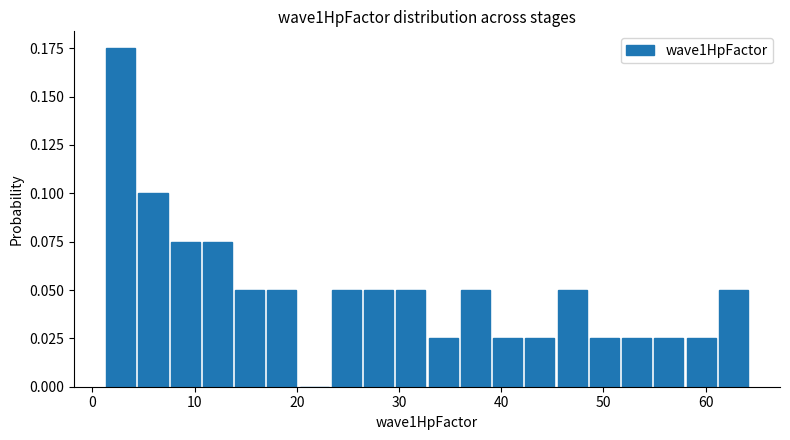

Around what value on the x-axis is the tallest bar? Give the approximate position of its centre, as read against the axis.

3